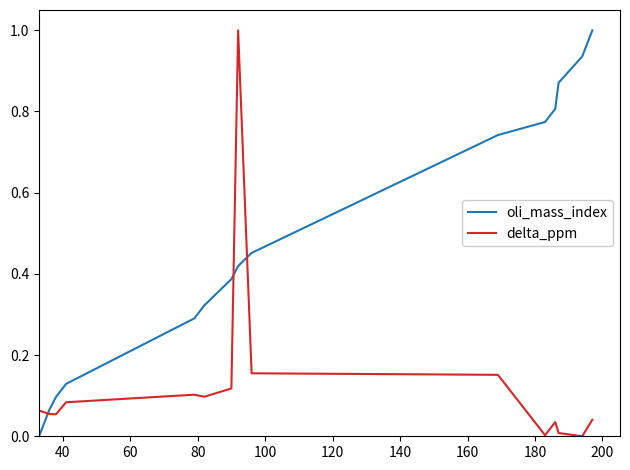

Which series has the largest total across all categories?

oli_mass_index